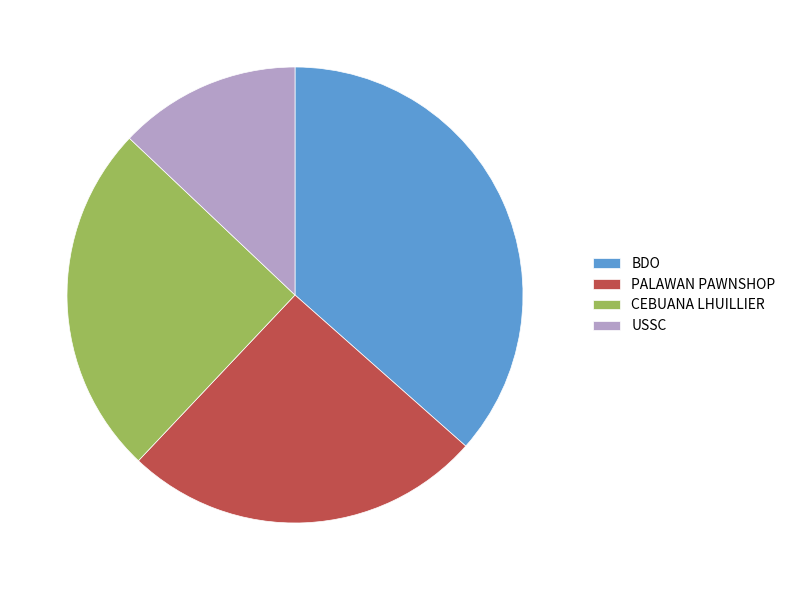

Rank the categories by value from lowest to highest.

USSC, CEBUANA LHUILLIER, PALAWAN PAWNSHOP, BDO